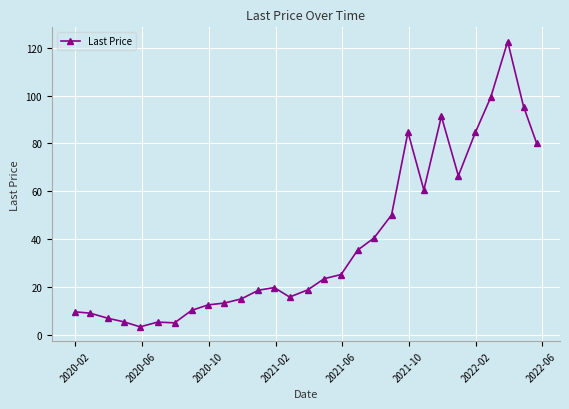

What is the difference between the second highest and minimum values?

95.7